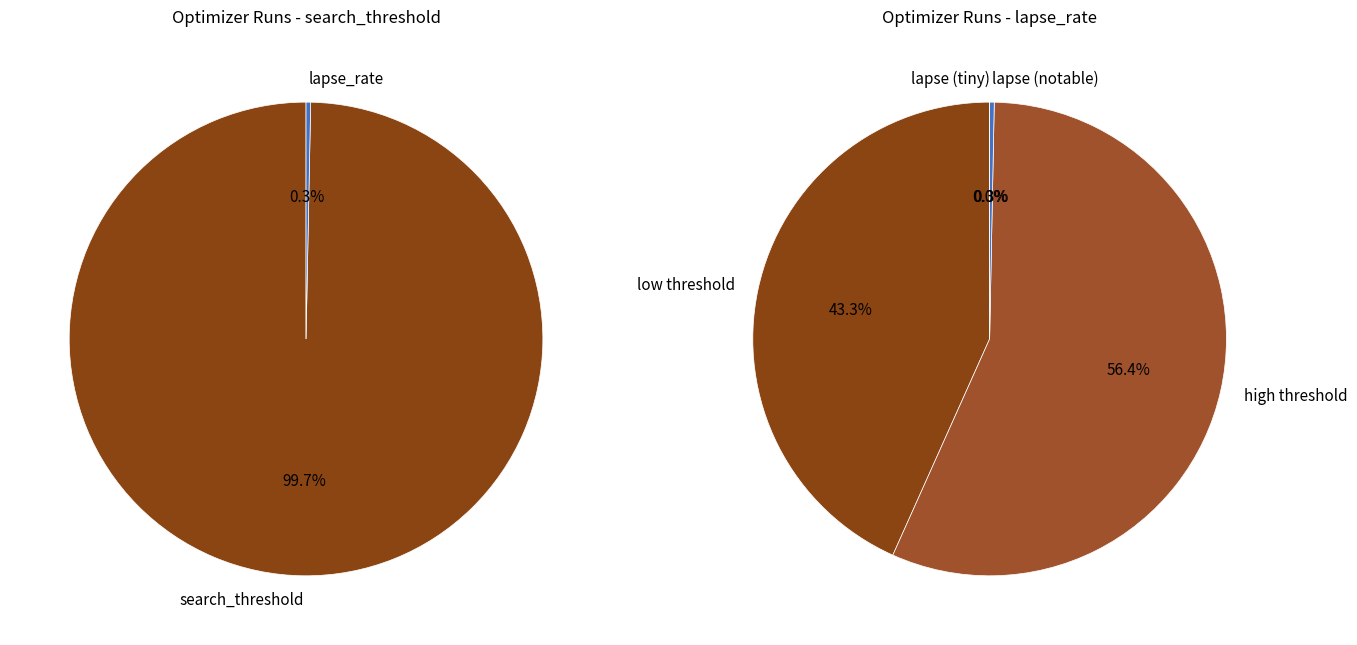

The search_threshold slice represents 1% of the pie. True or false?

False